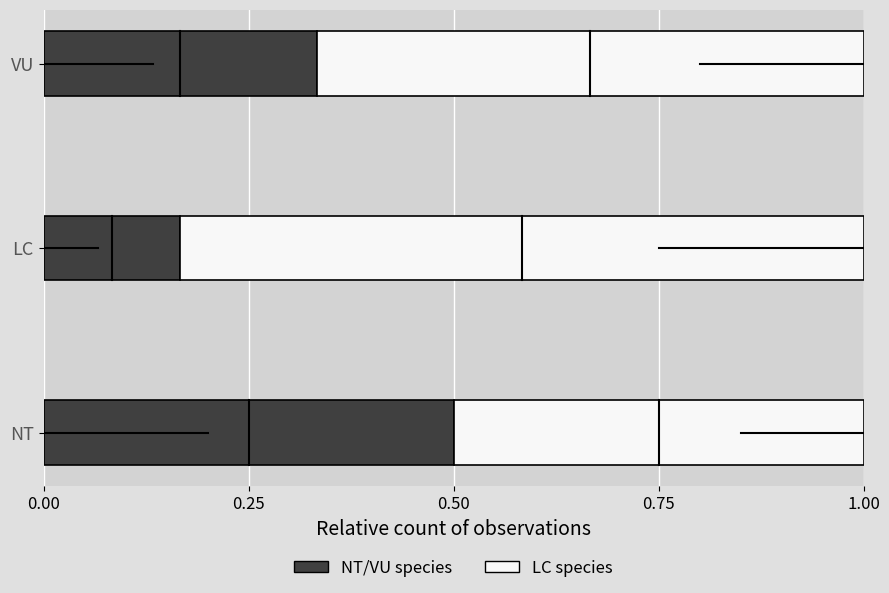

What is the total value across all series at VU?

1.0